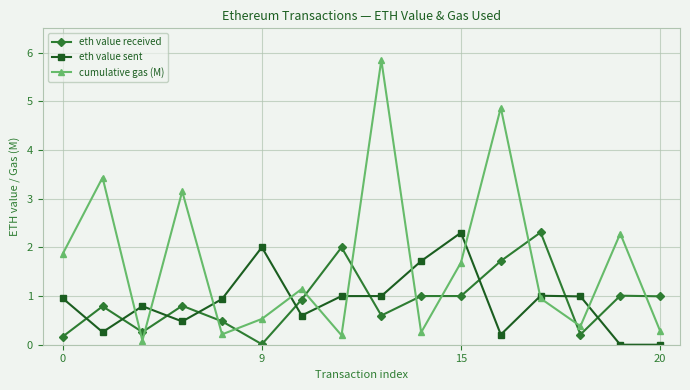

After their last crossing, which series has the higher values: eth value received or eth value sent?

eth value received